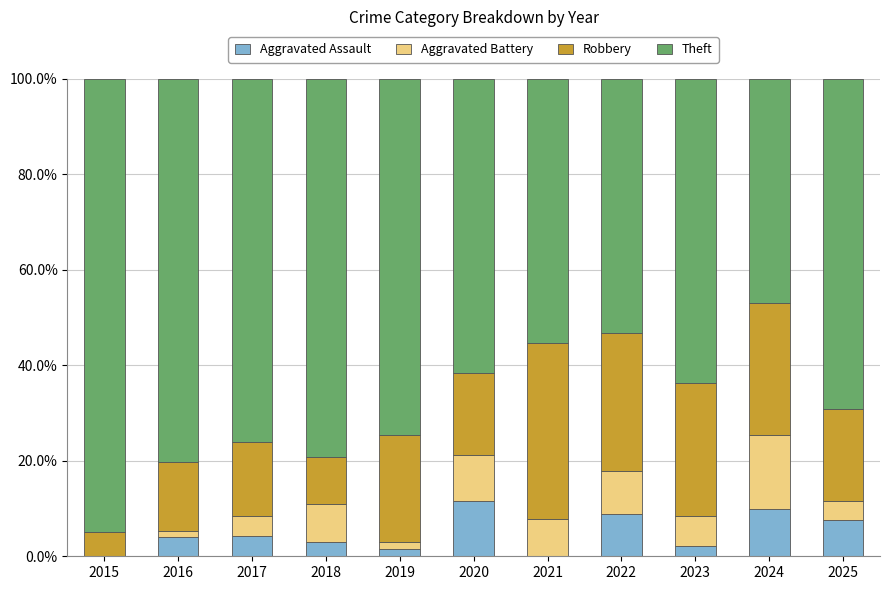

What is the total value across all series at 2021?

100.0